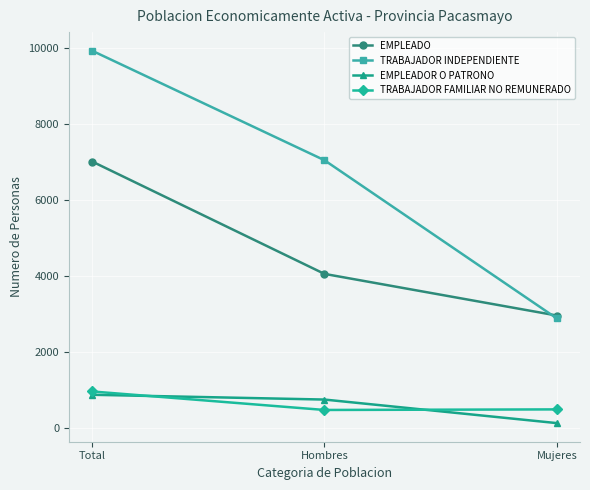

What position from the left is Mujeres?

3